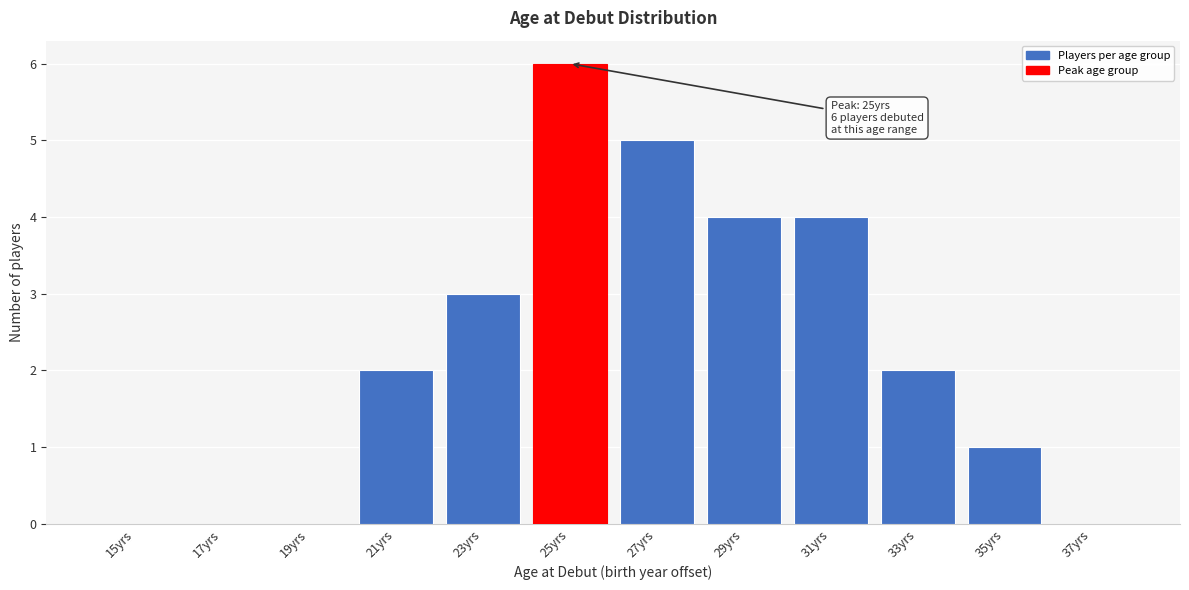

Reading right to left, list all the values displayed in this chart.

37yrs=0	35yrs=1	33yrs=2	31yrs=4	29yrs=4	27yrs=5	25yrs=6	23yrs=3	21yrs=2	19yrs=0	17yrs=0	15yrs=0